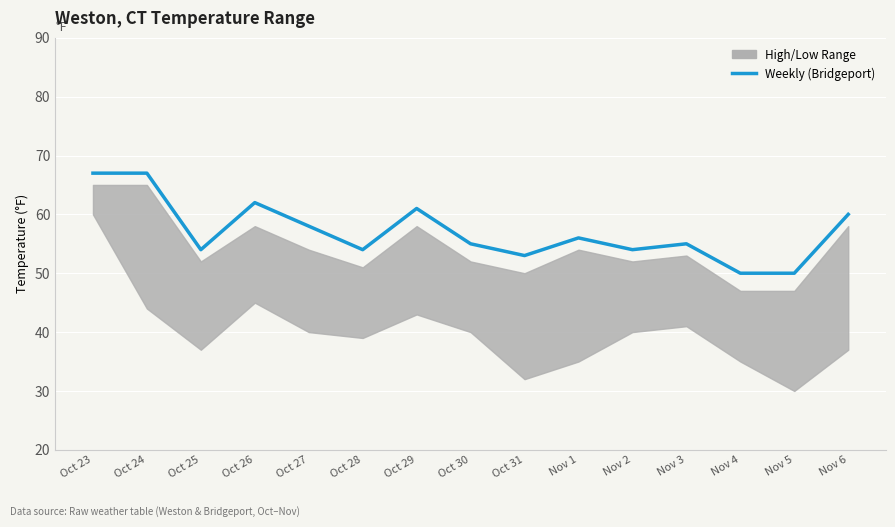

How many values are below 55?

6